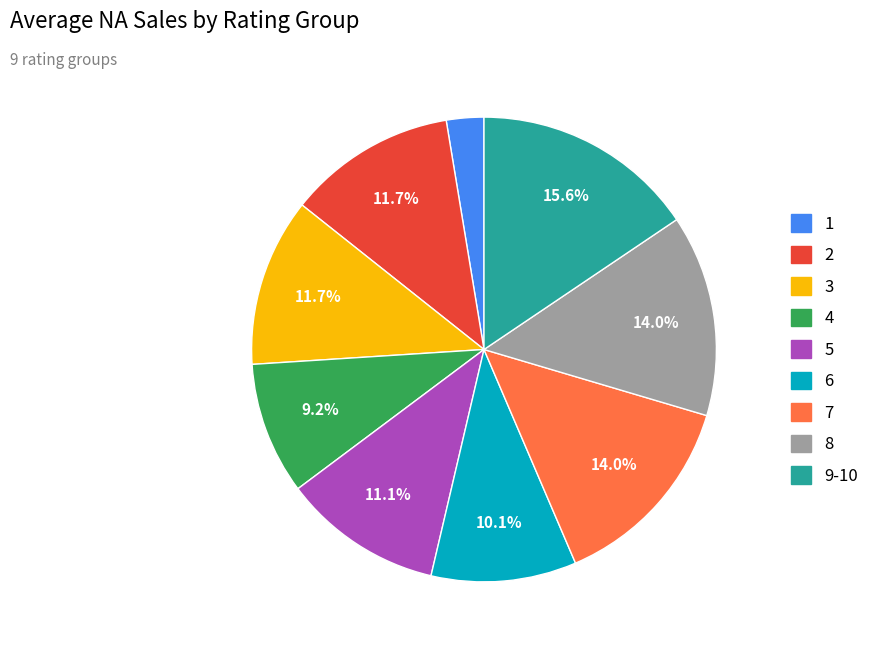

Is 2 the majority of the pie?

No